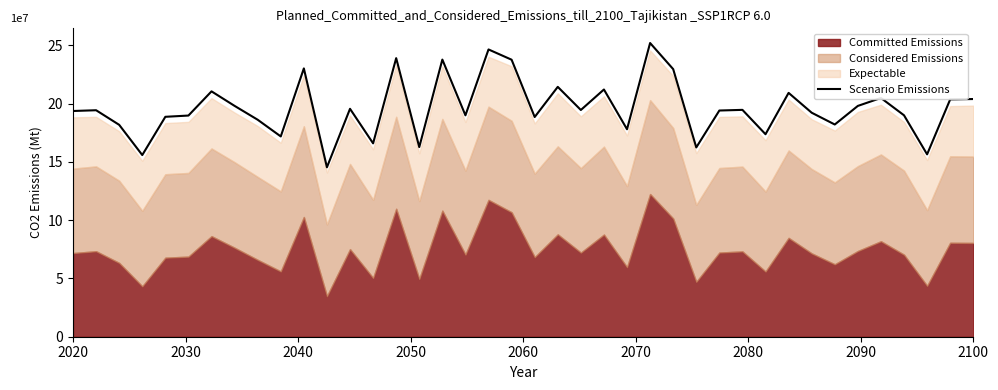

How many lines are shown in the chart?

1